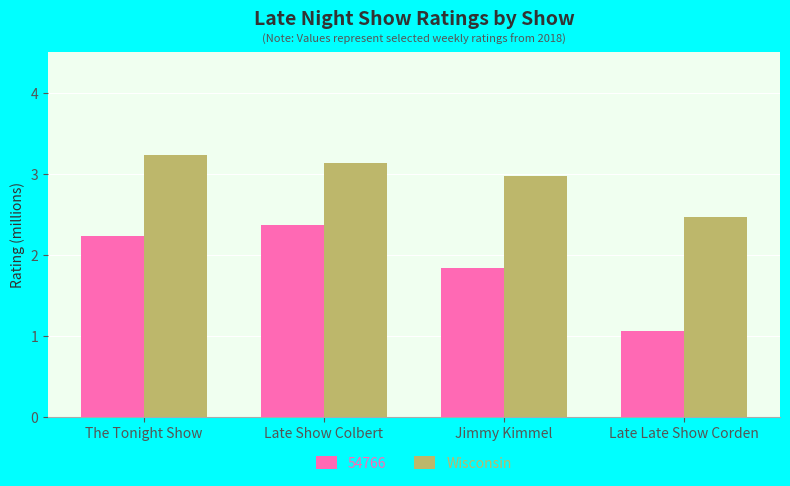

Reading right to left, extract all data points from this chart.

54766: Late Late Show Corden=1.1	Jimmy Kimmel=1.8	Late Show Colbert=2.4	The Tonight Show=2.2
Wisconsin: Late Late Show Corden=2.5	Jimmy Kimmel=3.0	Late Show Colbert=3.1	The Tonight Show=3.2